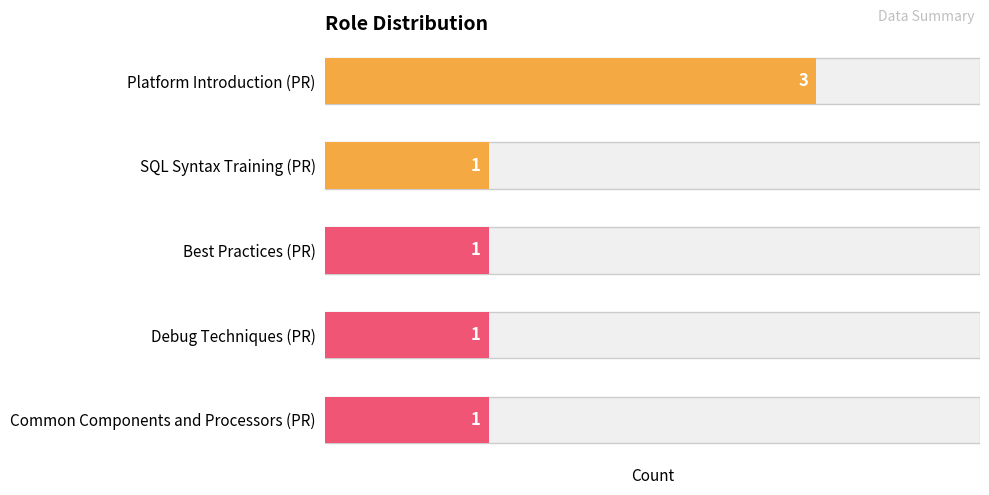

What is the change in value from Platform Introduction (PR) to Common Components and Processors (PR)?

-2